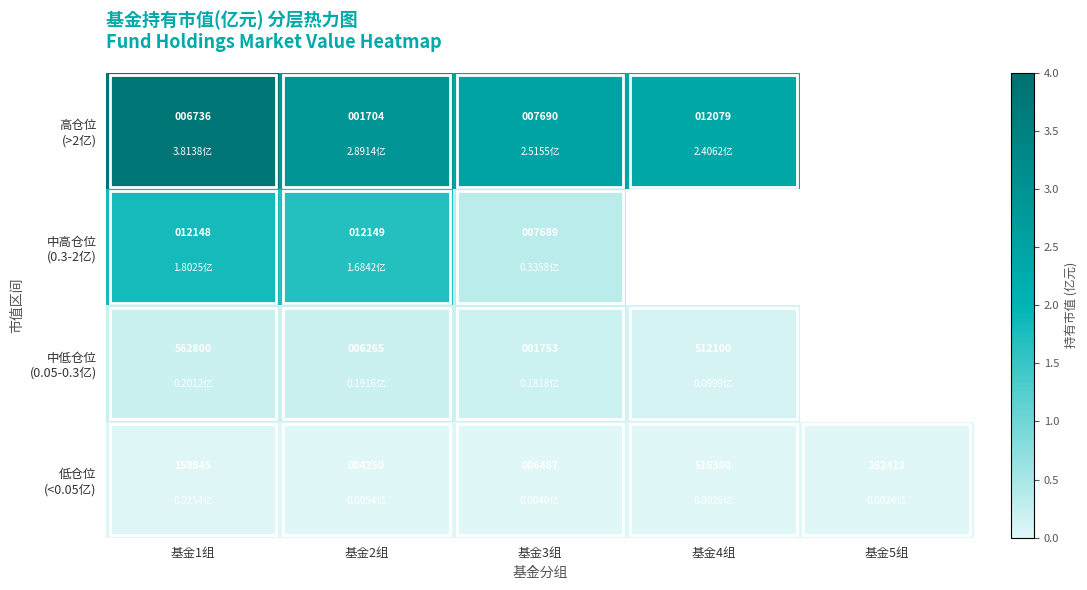

Count the 低仓位 (<0.05亿) values in the range 0 to 1.

5